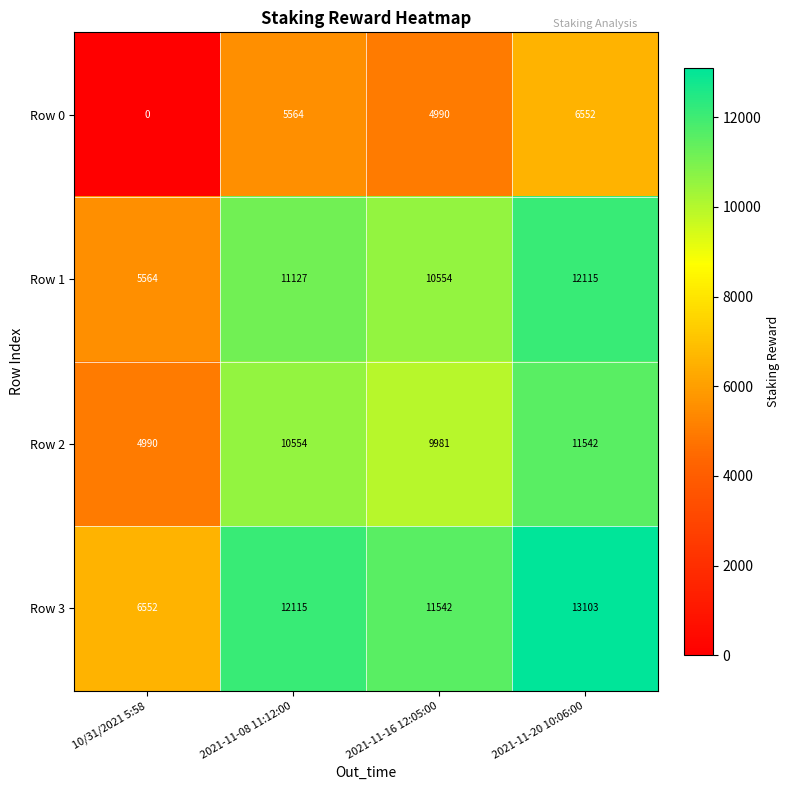

Reading left to right, extract all data points from this chart.

Row 0: 10/31/2021 5:58=0	2021-11-08 11:12:00=5564	2021-11-16 12:05:00=4990	2021-11-20 10:06:00=6552
Row 1: 10/31/2021 5:58=5564	2021-11-08 11:12:00=11127	2021-11-16 12:05:00=10554	2021-11-20 10:06:00=12115
Row 2: 10/31/2021 5:58=4990	2021-11-08 11:12:00=10554	2021-11-16 12:05:00=9981	2021-11-20 10:06:00=11542
Row 3: 10/31/2021 5:58=6552	2021-11-08 11:12:00=12115	2021-11-16 12:05:00=11542	2021-11-20 10:06:00=13103